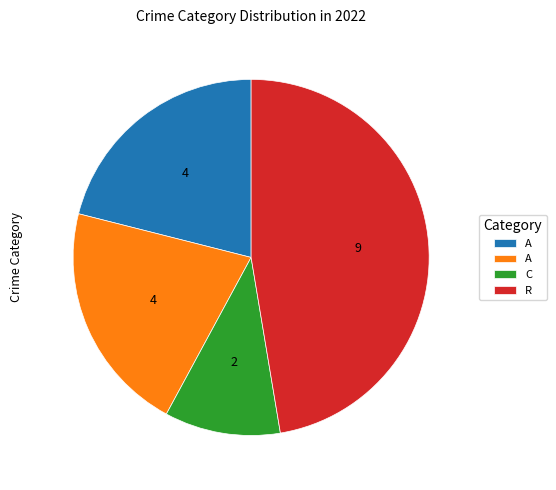

What is the largest slice in the pie chart?

Robbery